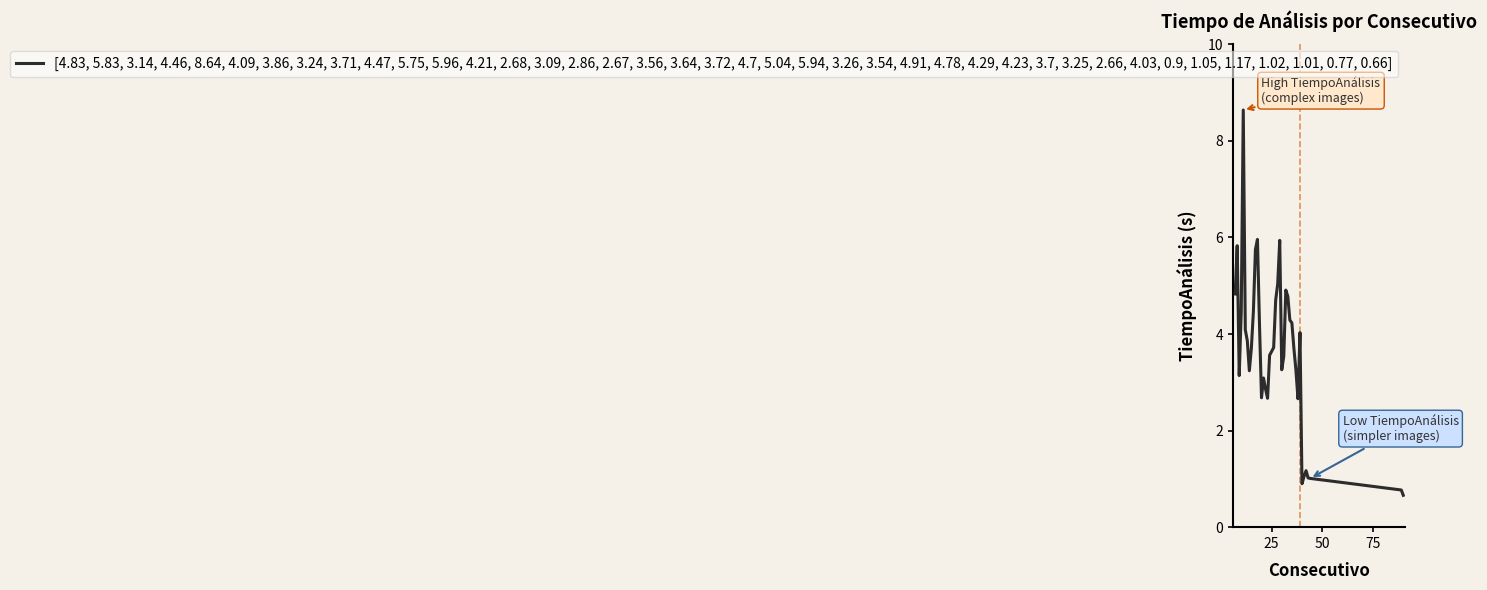

What is the greatest value displayed?

8.6